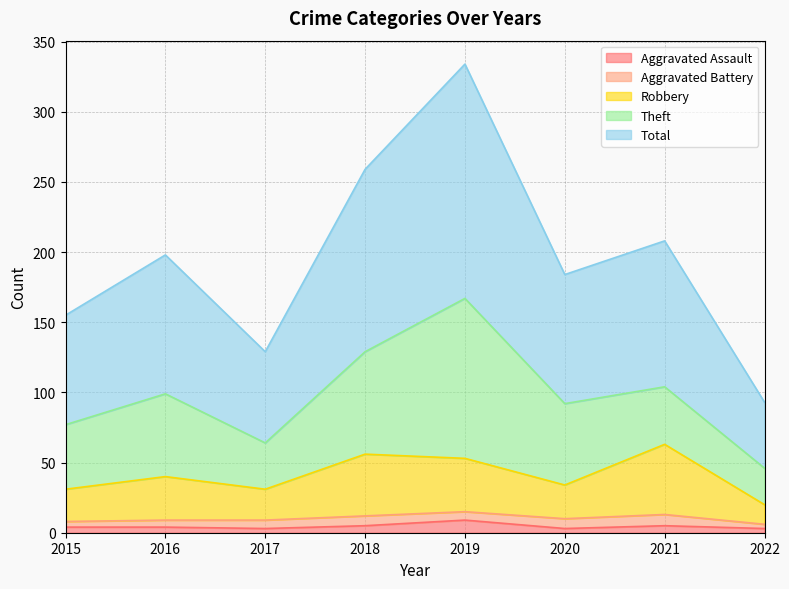

True or false: Total and Aggravated Assault intersect in this chart.

False